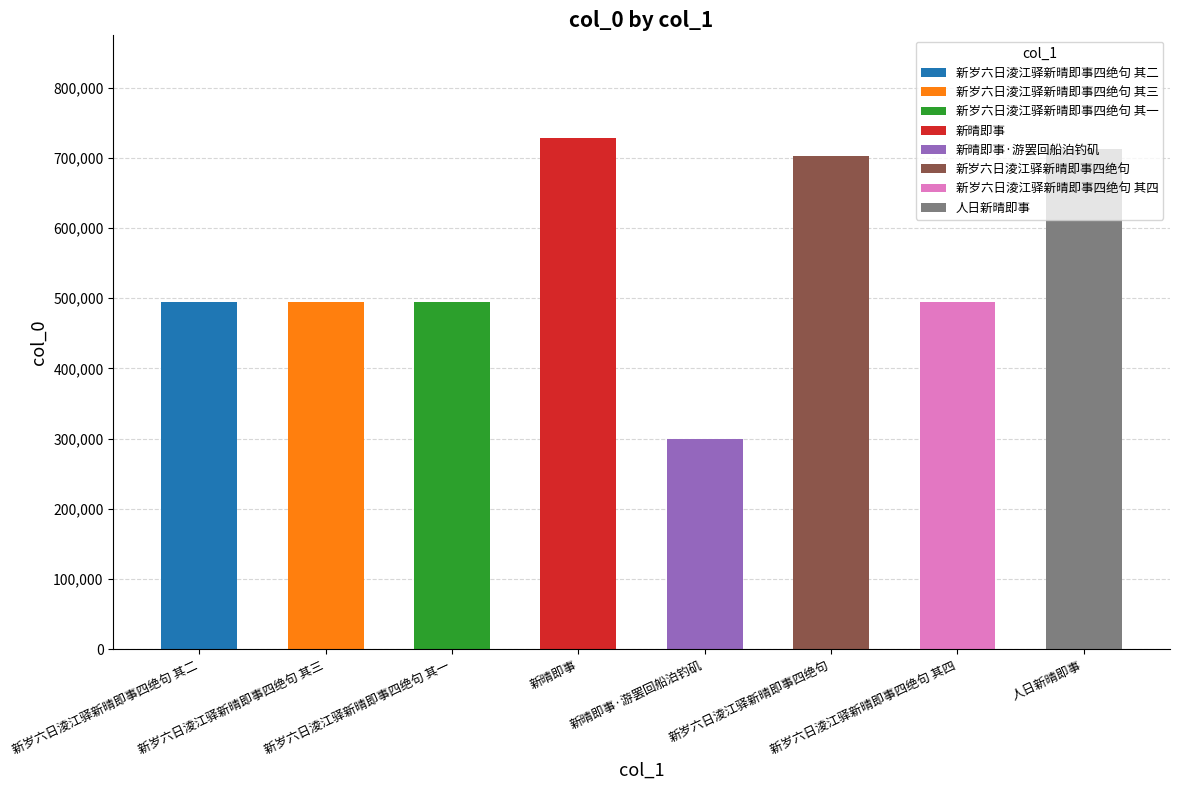

What is the change in value from 新岁六日淩江驿新晴即事四绝句 其一 to 新晴即事?

+234269